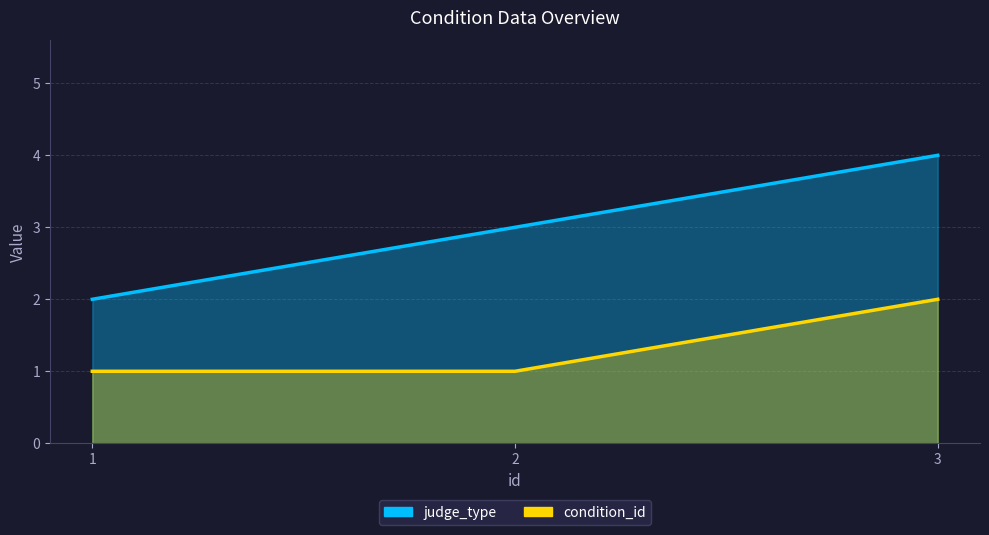

How many categories are shown in the chart?

3